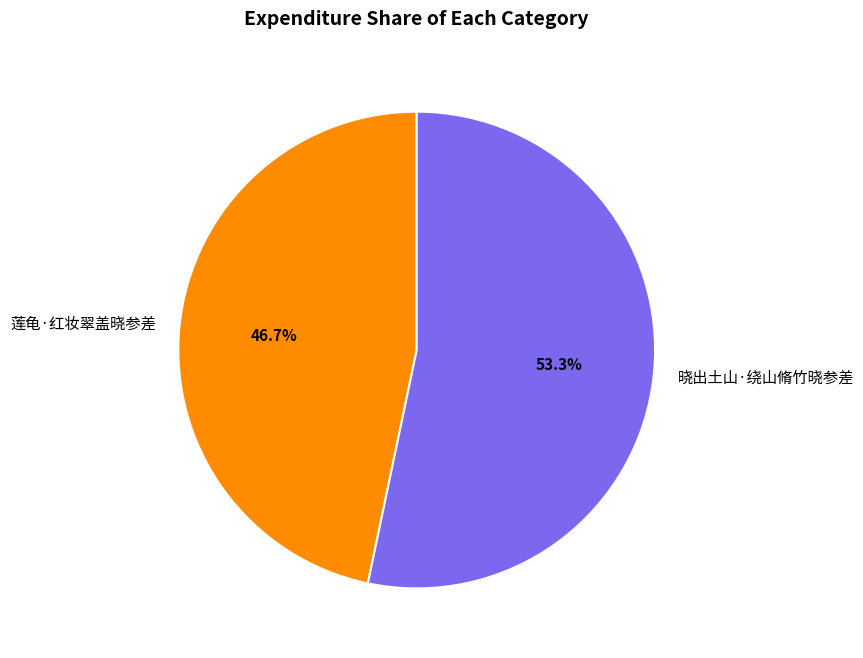

Which has a higher value, 晓出土山·绕山脩竹晓参差 or 莲龟·红妆翠盖晓参差?

晓出土山·绕山脩竹晓参差